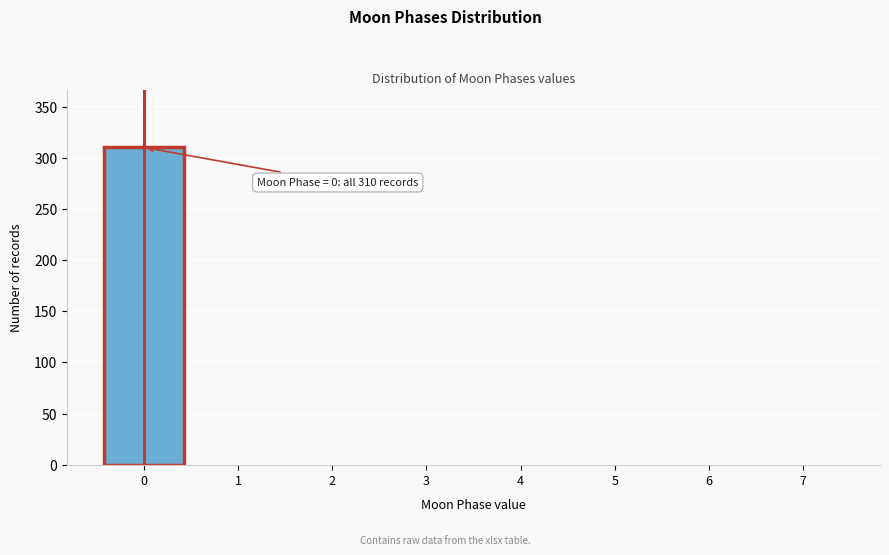

Reading left to right, extract all data points from this chart.

0=310	1=0	2=0	3=0	4=0	5=0	6=0	7=0